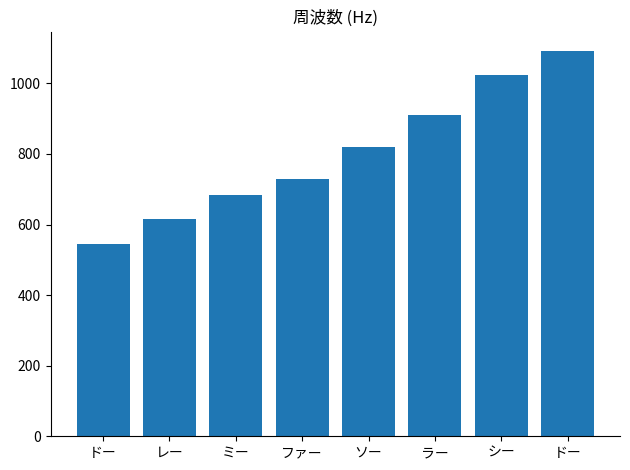

How many data points are less than 819?

4